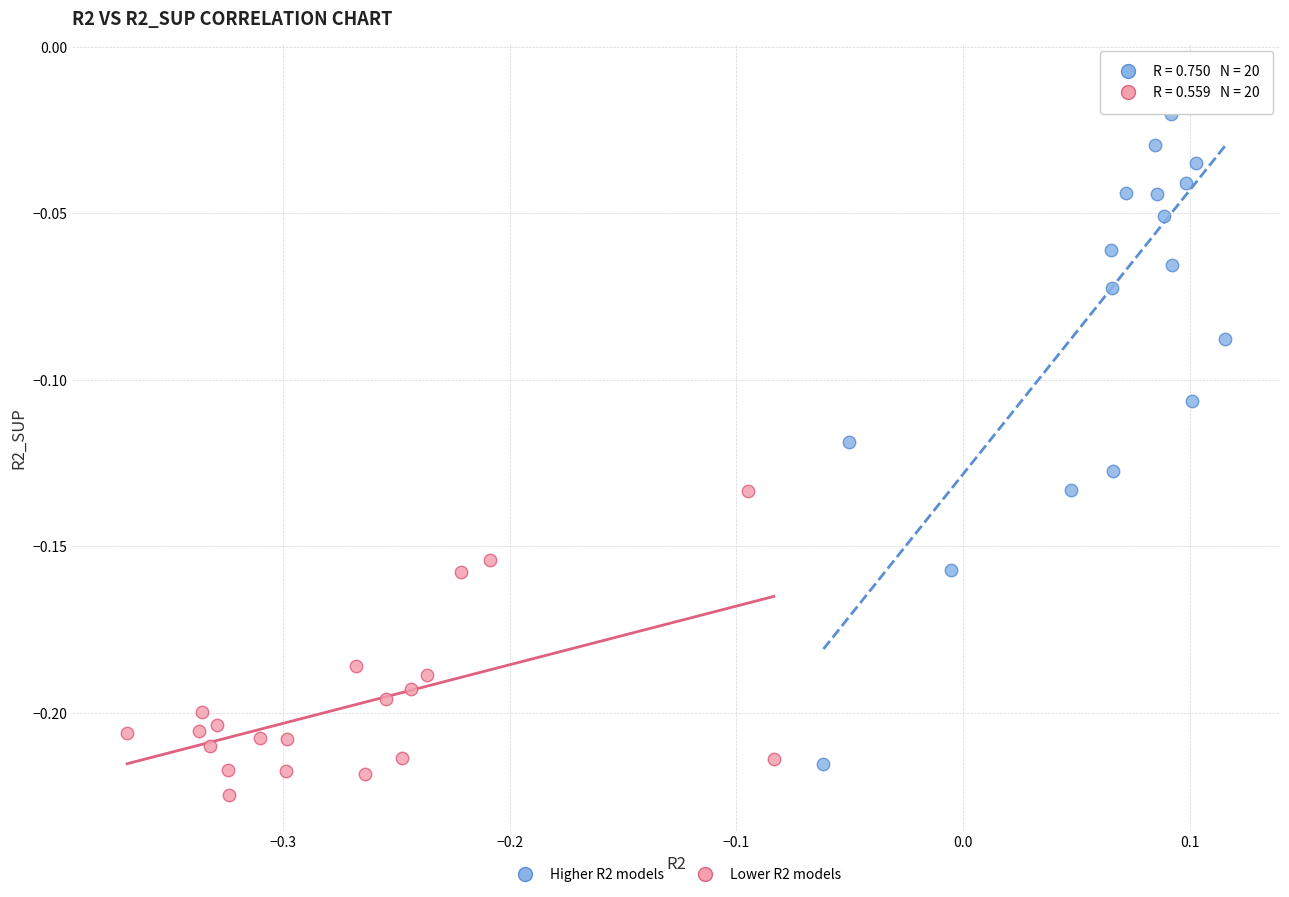

Which series reaches the maximum Y coordinate?

Higher R2 models